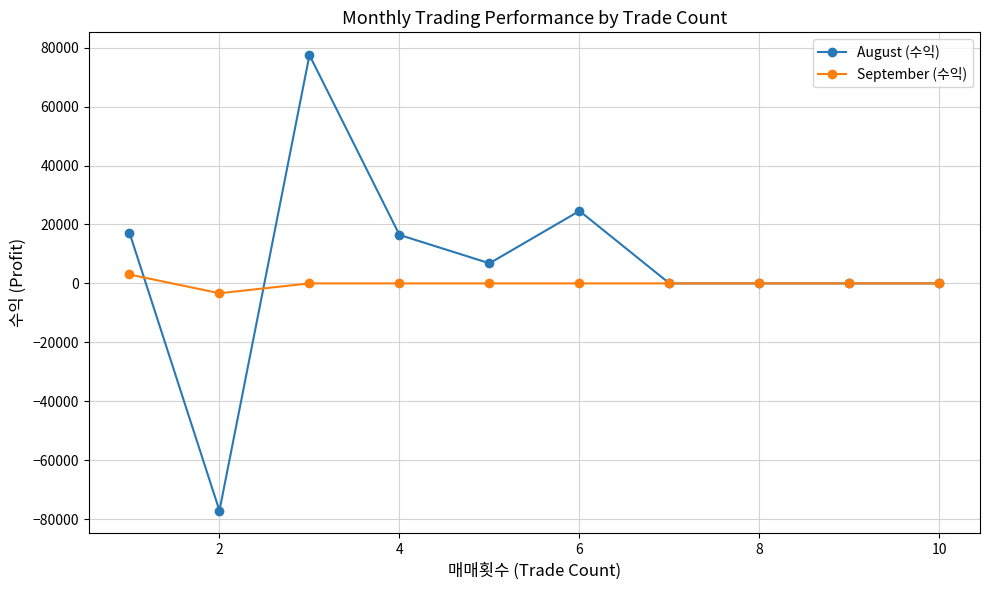

Reading left to right, list all the values displayed in this chart.

August (수익): 17215	-77107	77453	16450	6818	24585	0	0	0	0
September (수익): 3020	-3342	0	0	0	0	0	0	0	0